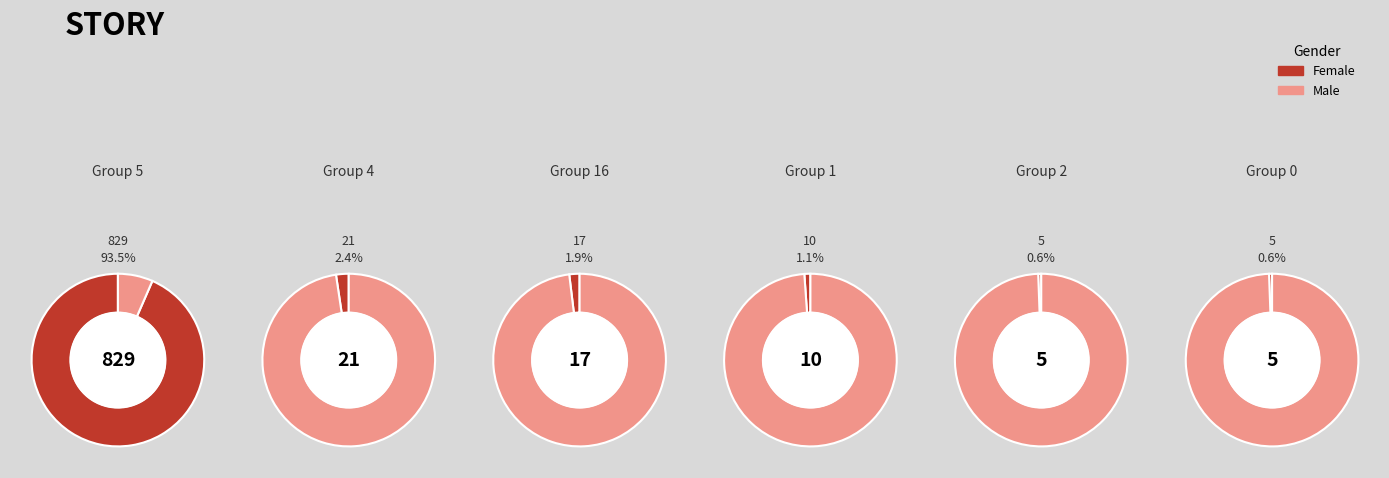

To the nearest percent, what is the difference between the largest and smallest slice percentages?

93%